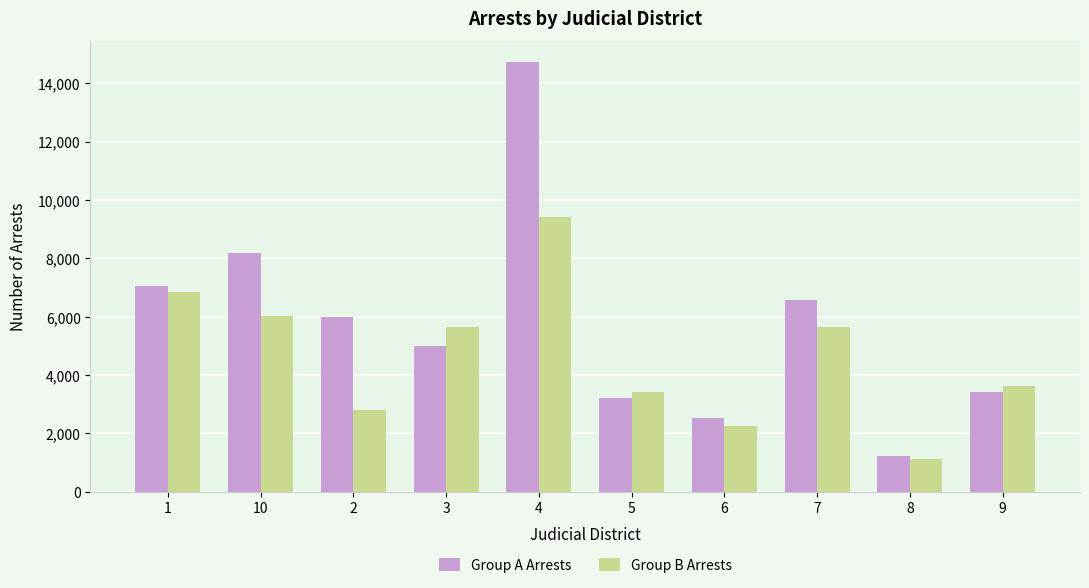

Which category has the lowest value across all series?

8